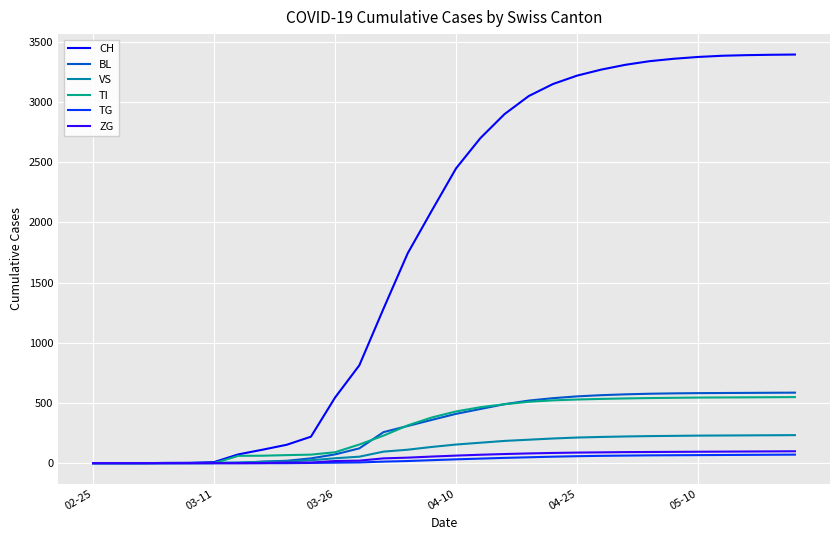

Which series has the largest total across all categories?

CH